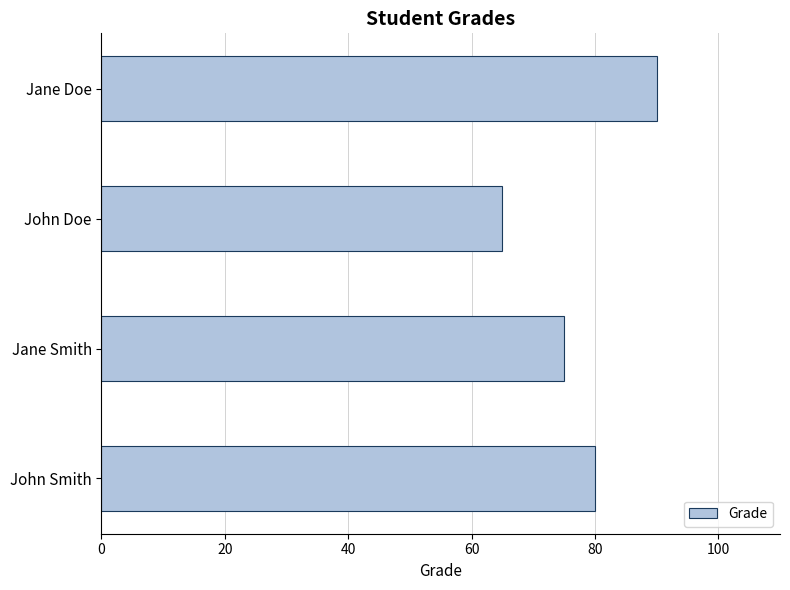

How many values are between 75 and 90?

3